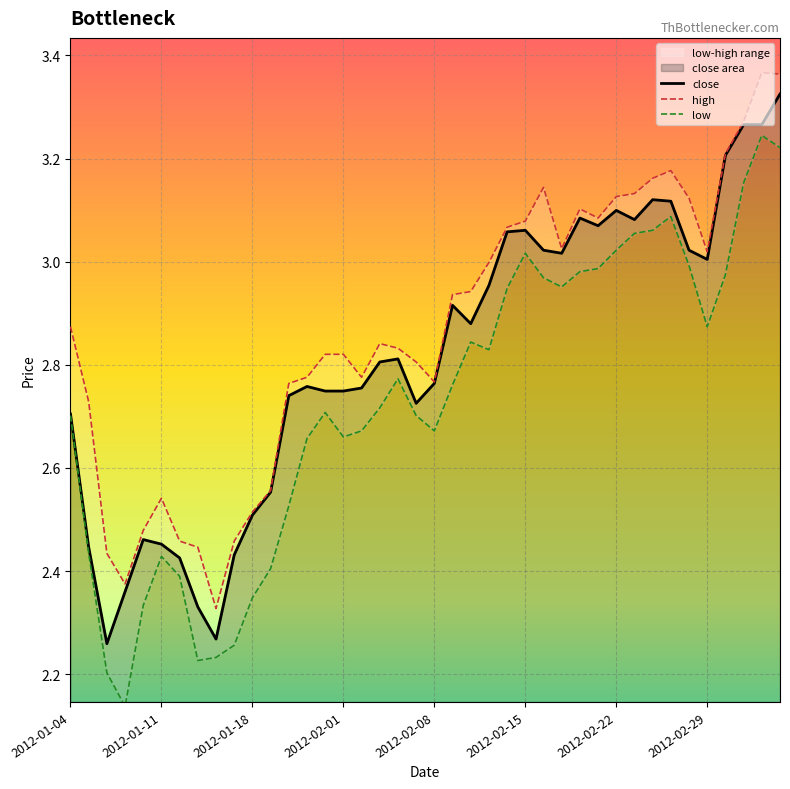

Reading left to right, what are all the values shown in this chart?

close: 2.7	2.4	2.3	2.4	2.5	2.5	2.4	2.3	2.3	2.4	2.5	2.6	2.7	2.8	2.7	2.7	2.8	2.8	2.8	2.7	2.8	2.9	2.9	3.0	3.1	3.1	3.0	3.0	3.1	3.1	3.1	3.1	3.1	3.1	3.0	3.0	3.2	3.3	3.3	3.3
high: 2.9	2.7	2.4	2.4	2.5	2.5	2.5	2.4	2.3	2.5	2.5	2.6	2.8	2.8	2.8	2.8	2.8	2.8	2.8	2.8	2.8	2.9	2.9	3.0	3.1	3.1	3.1	3.0	3.1	3.1	3.1	3.1	3.2	3.2	3.1	3.0	3.2	3.3	3.4	3.4
low: 2.7	2.4	2.2	2.1	2.3	2.4	2.4	2.2	2.2	2.3	2.3	2.4	2.5	2.7	2.7	2.7	2.7	2.7	2.8	2.7	2.7	2.8	2.8	2.8	2.9	3.0	3.0	3.0	3.0	3.0	3.0	3.1	3.1	3.1	3.0	2.9	3.0	3.2	3.2	3.2